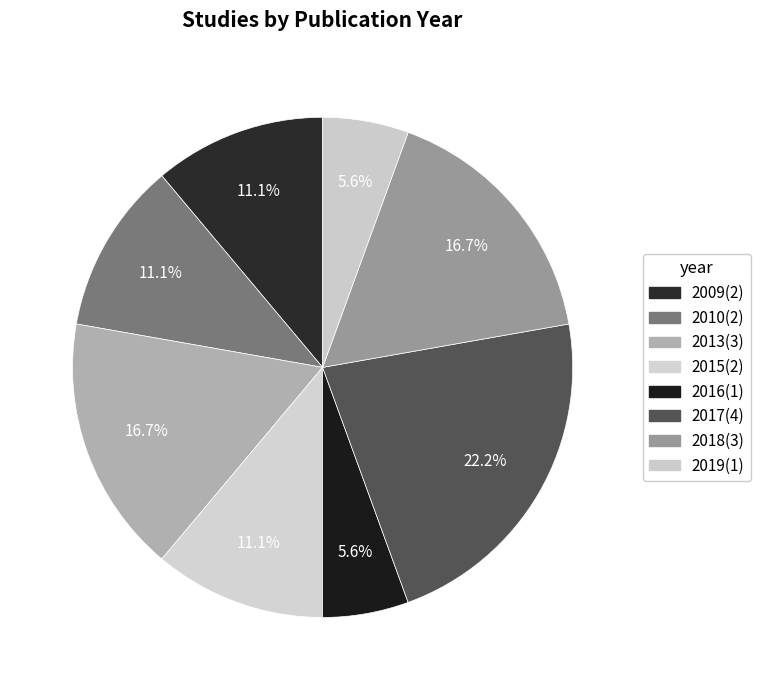

What is the change in value from 2009 to 2017?

+2